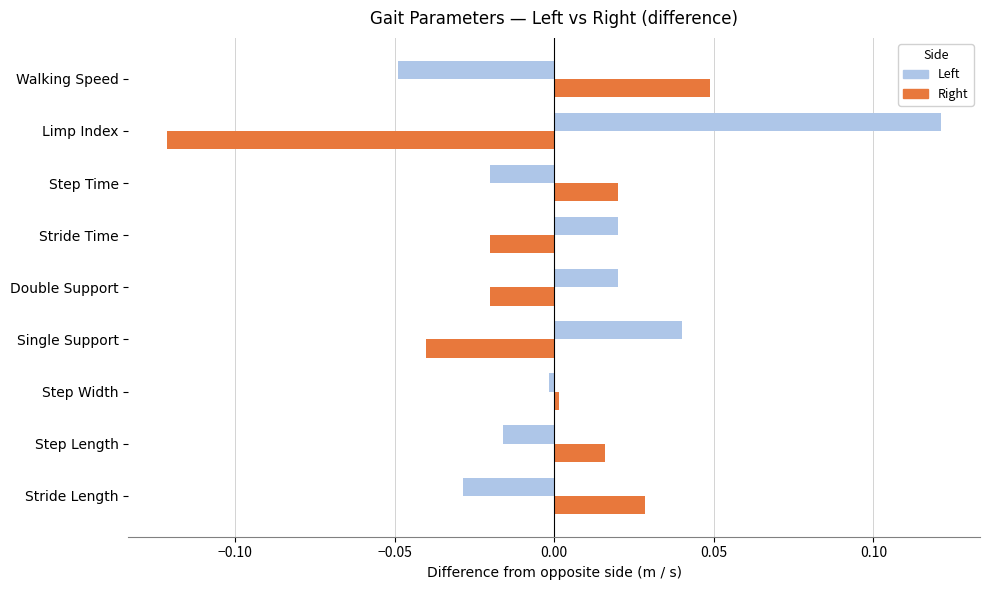

Which category has the highest value in the Right series?

Walking Speed